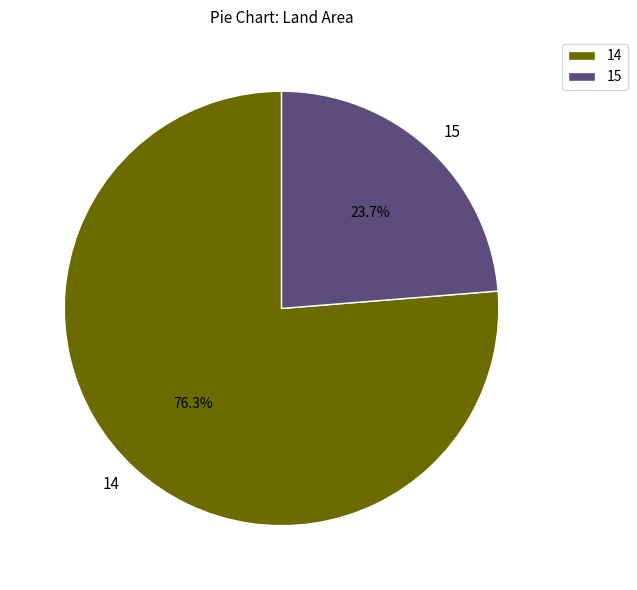

What is the smallest slice in the pie chart?

15